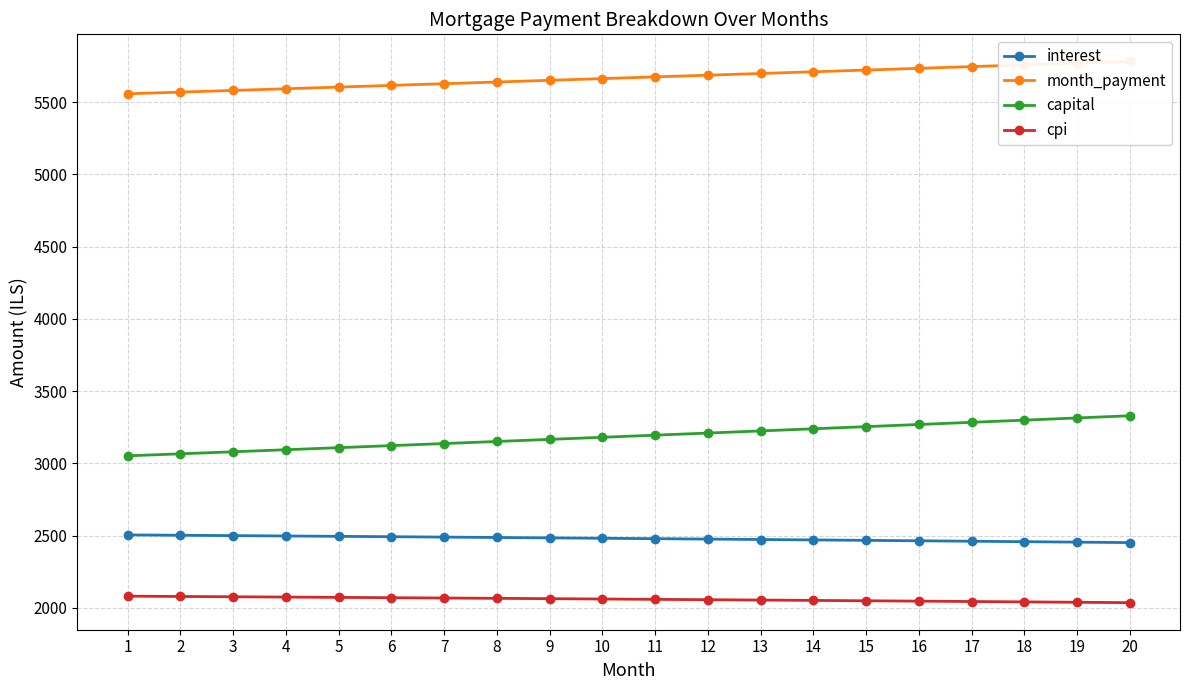

True or false: month_payment and interest intersect in this chart.

False